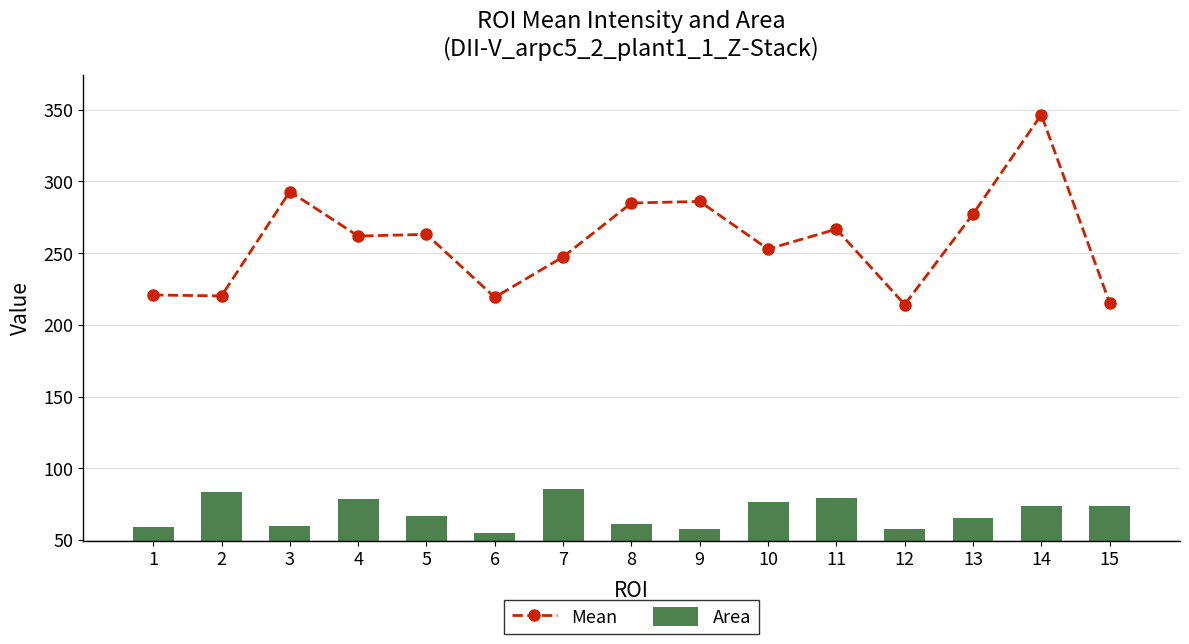

True or false: Area has a value of 57.5 at 12.

True